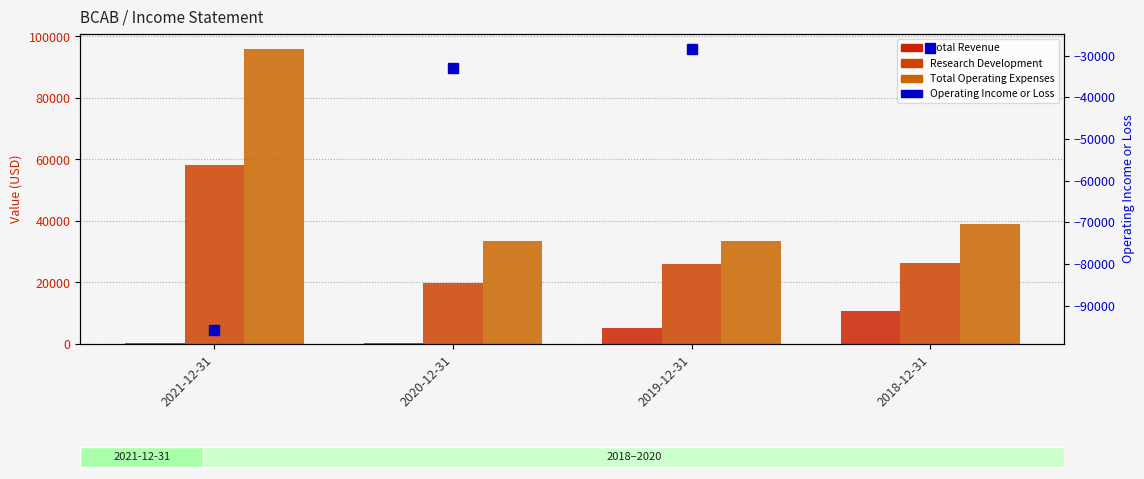

At which category does the chart reach its peak across all series?

2021-12-31